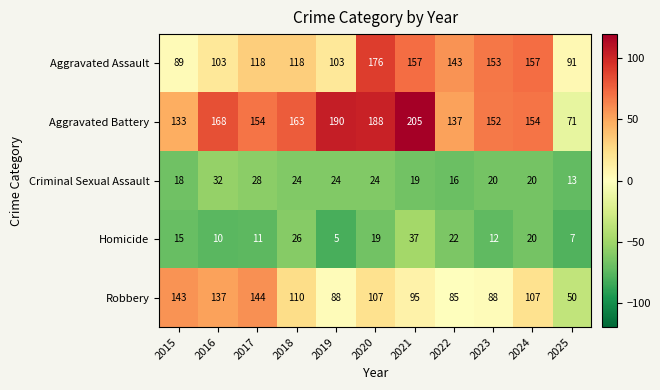

The Aggravated Assault series shows 118 at 2018. True or false?

True